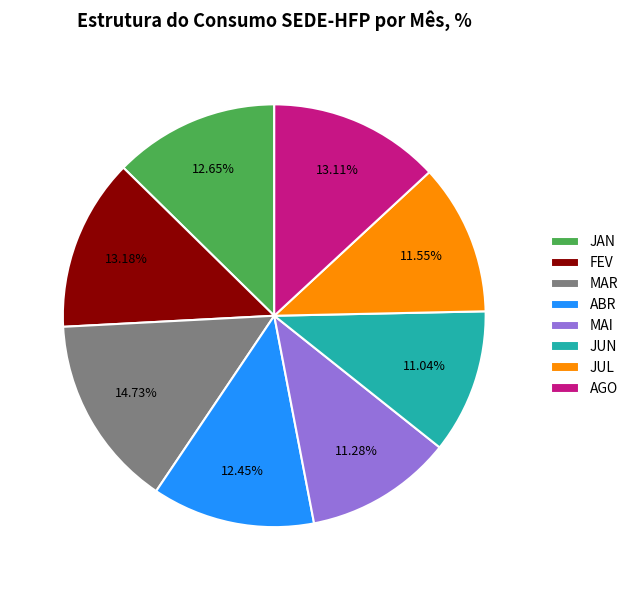

The MAR slice represents 15% of the pie. True or false?

True